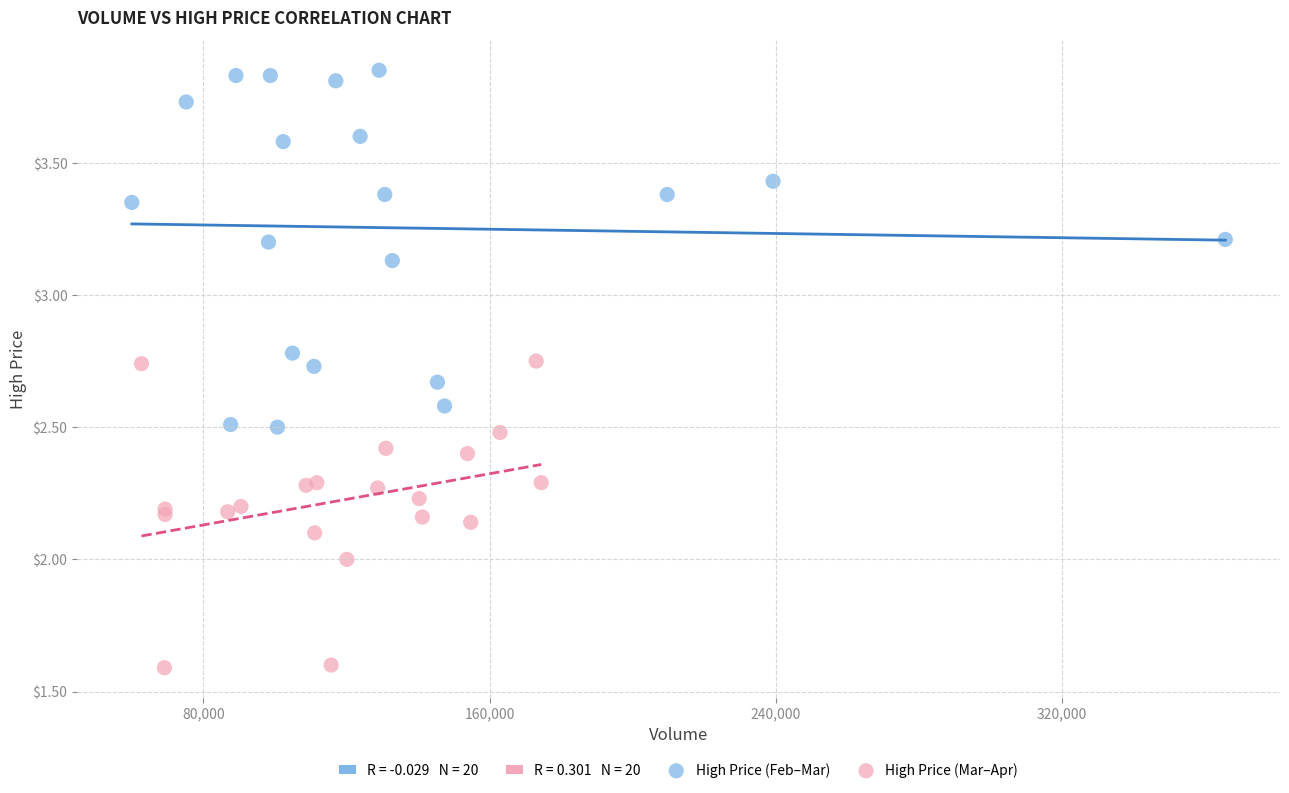

Which series reaches the minimum Y coordinate?

High Price (Mar–Apr)